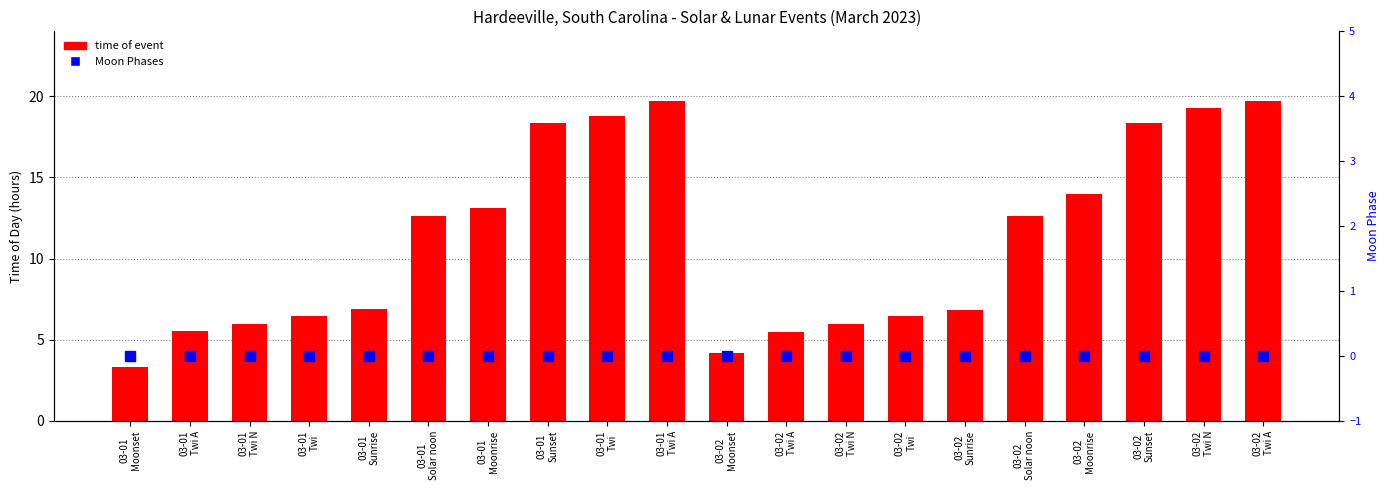

At which category is the sum across all series the highest?

03-02
Twi A